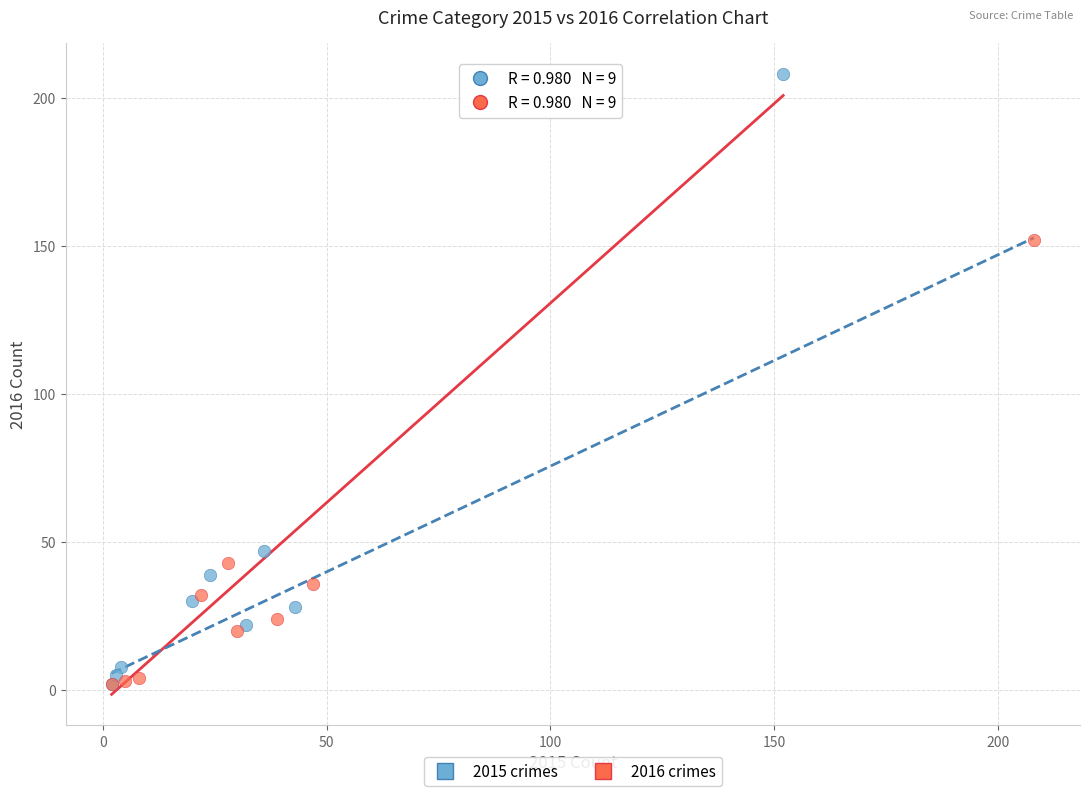

Which series has the largest Y range (max minus min)?

2015 crimes